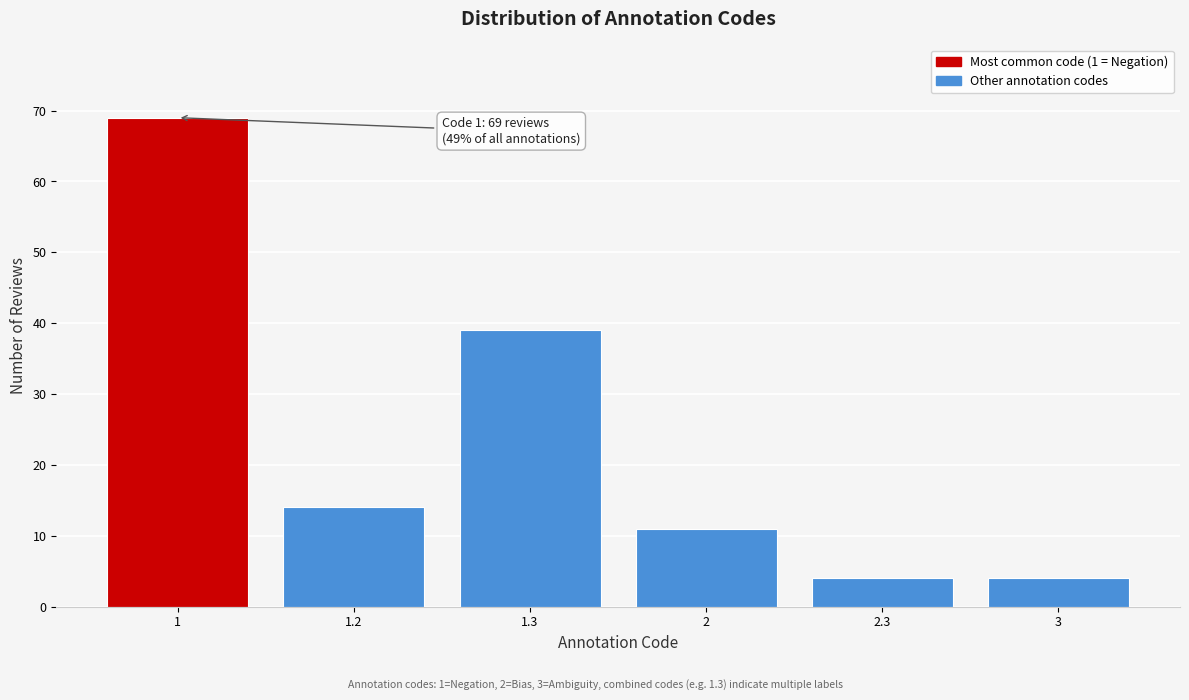

Reading right to left, extract all data points from this chart.

4	4	11	39	14	69